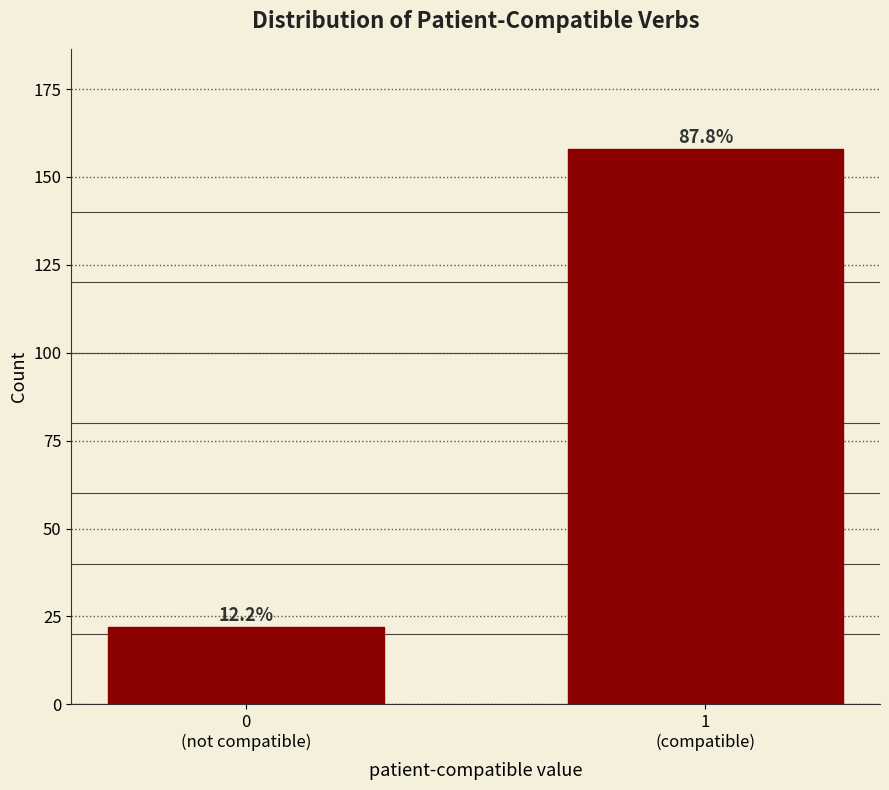

Does the chart contain any negative values?

No